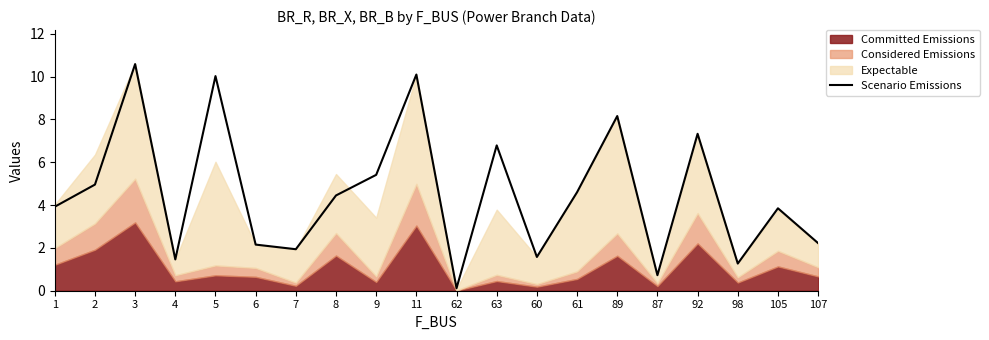

What value does the data have at 8?

4.4